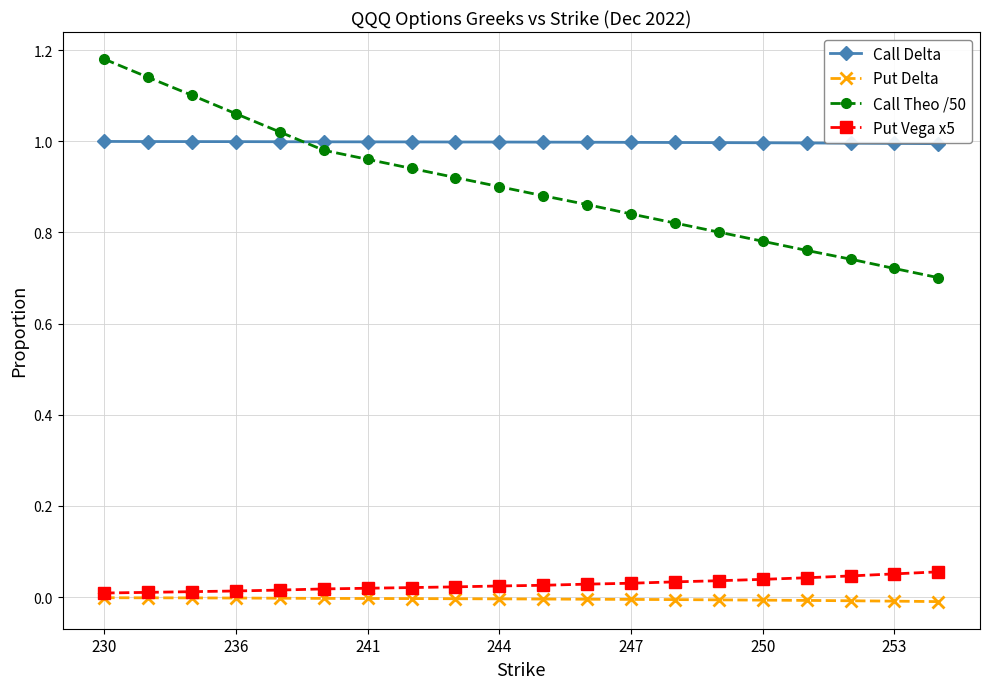

True or false: Put Delta and Call Theo /50 cross at least once.

False